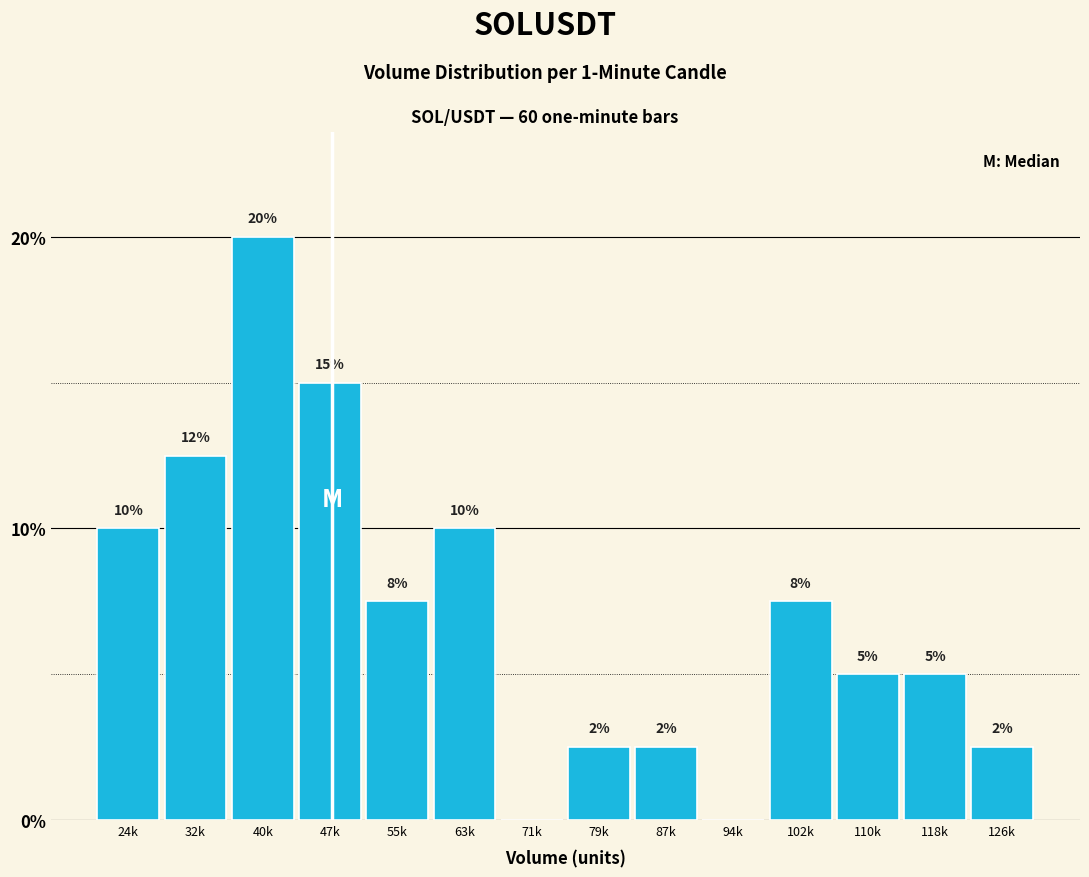

Where does the data first go above 7?

24k